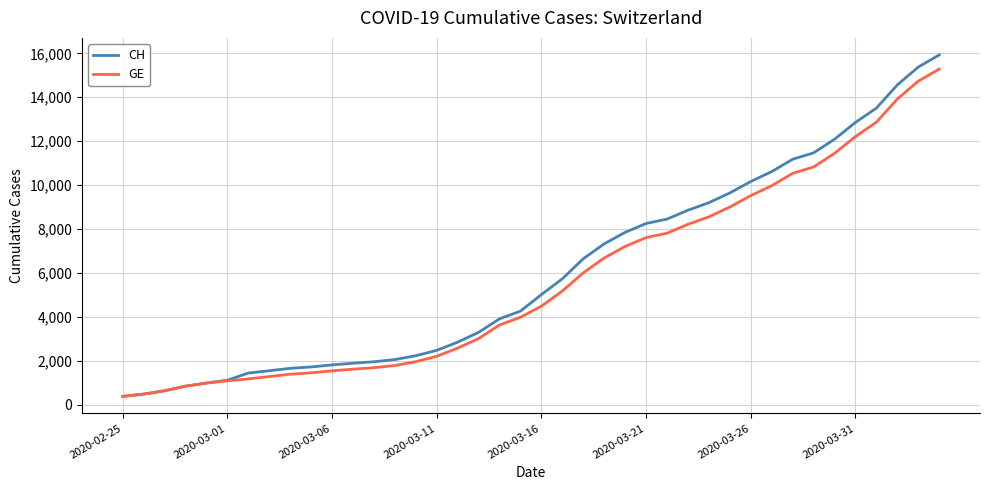

What is the minimum value shown in the chart?

375